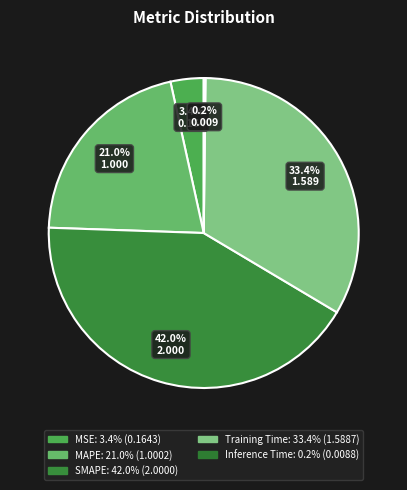

To the nearest percent, what portion does MAPE represent?

21%